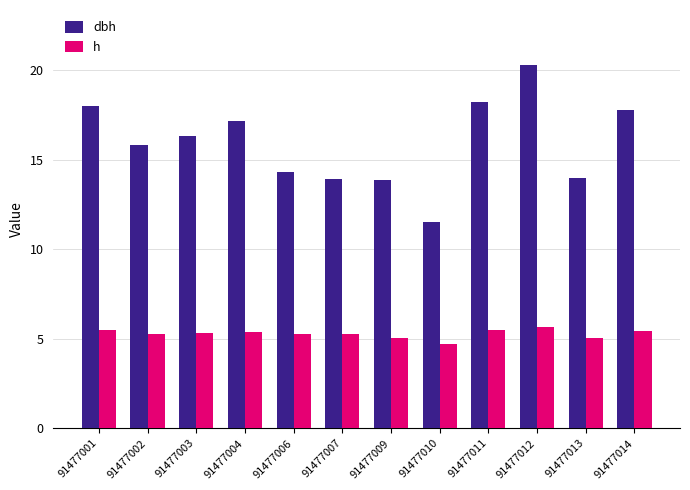

What is the approximate value of dbh at 91477001?

18.0